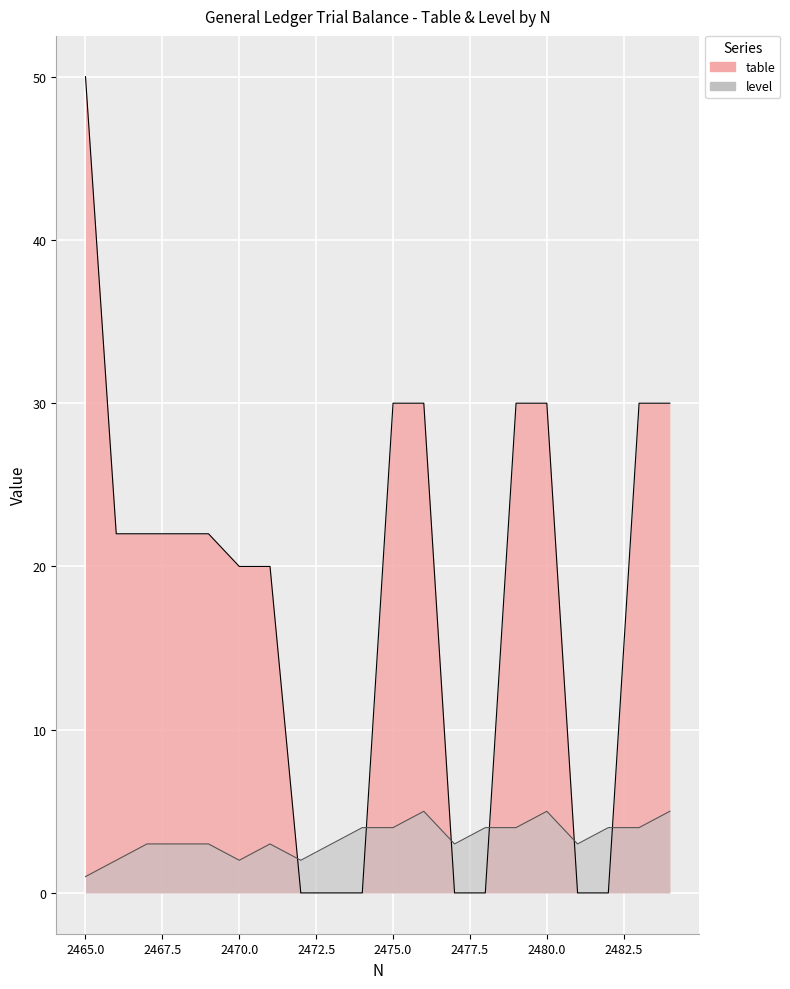

At how many categories does at least one series exceed 28?

7